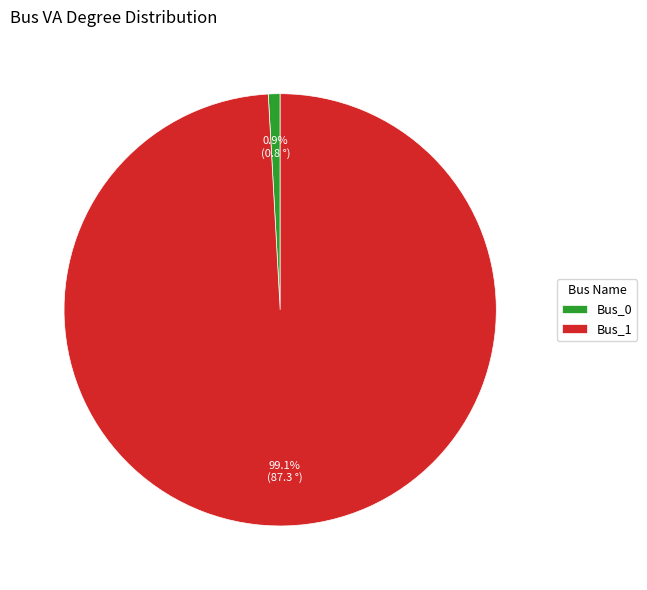

Is Bus_1 the majority of the pie?

Yes